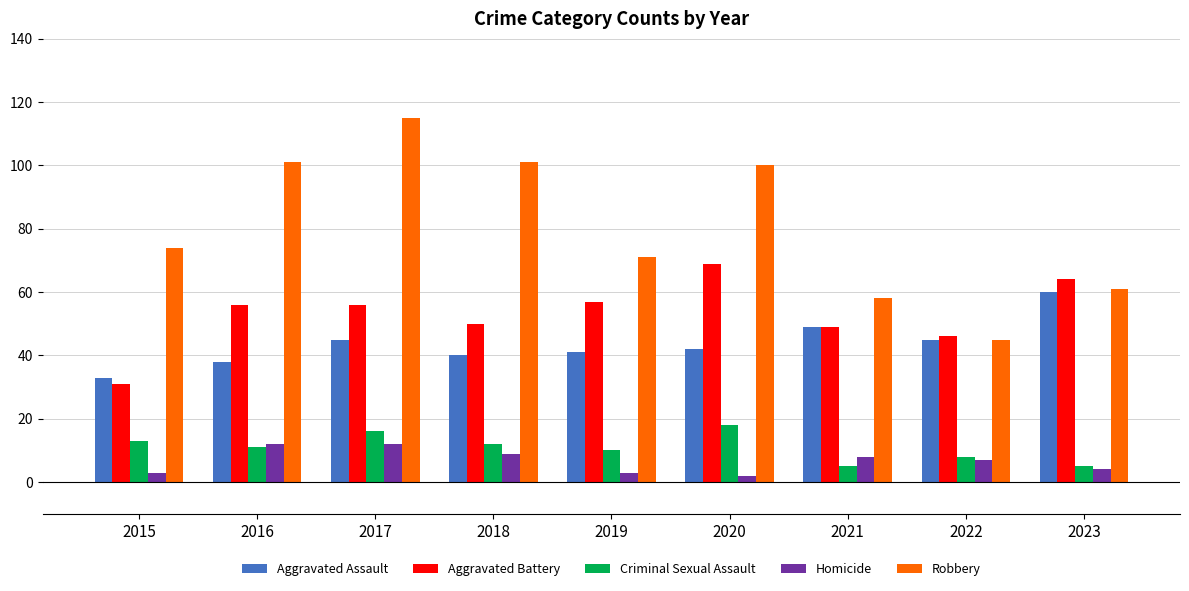

Which series has the widest spread of values?

Robbery